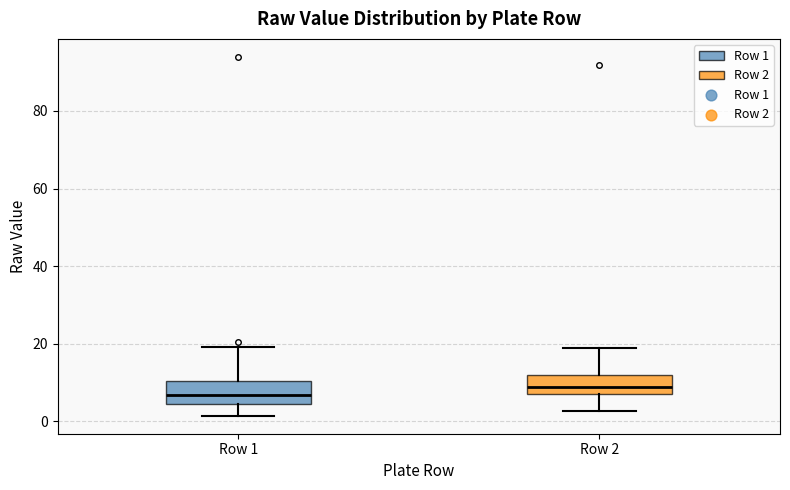

Where does the median line of the box for Row 1 sit on the y-axis? The values are not printed on the chart, so give them approximately, as read against the axis.

6